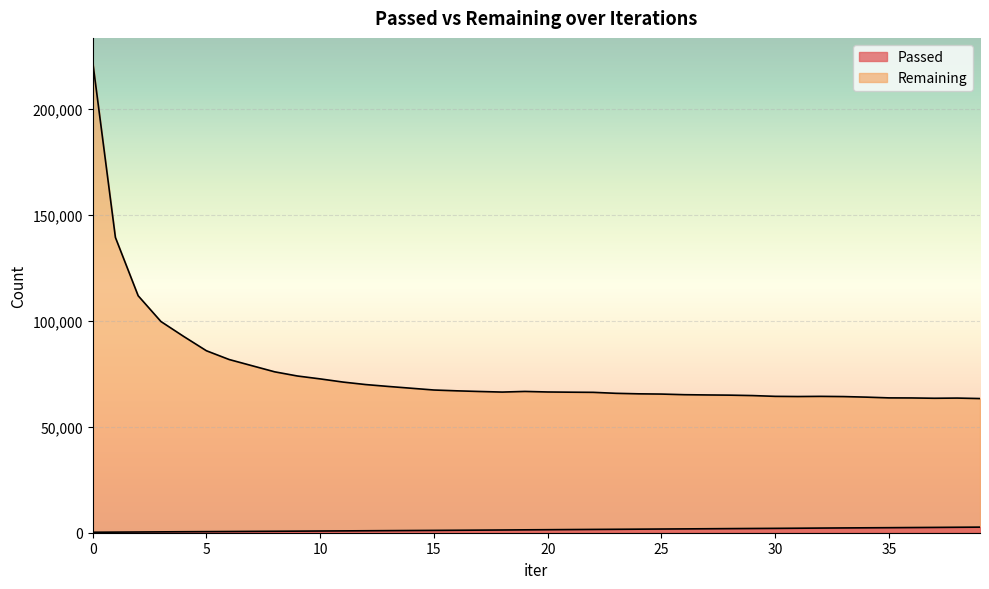

Reading left to right, extract all data points from this chart.

Passed: 0=222	1=279	2=336	3=400	4=465	5=518	6=575	7=635	8=689	9=746	10=807	11=863	12=920	13=979	14=1037	15=1094	16=1157	17=1221	18=1285	19=1360	20=1424	21=1491	22=1558	23=1617	24=1679	25=1745	26=1806	27=1872	28=1938	29=2000	30=2058	31=2123	32=2195	33=2260	34=2319	35=2375	36=2442	37=2505	38=2577	39=2637
Remaining: 0=222307	1=139281	2=111784	3=99635	4=92597	5=85836	6=81703	7=78796	8=75900	9=73929	10=72565	11=71073	12=69892	13=68997	14=68158	15=67319	16=66936	17=66623	18=66348	19=66647	20=66392	21=66294	22=66220	23=65760	24=65518	25=65405	26=65112	27=64990	28=64895	29=64697	30=64330	31=64249	32=64324	33=64224	34=63959	35=63606	36=63572	37=63428	38=63514	39=63291